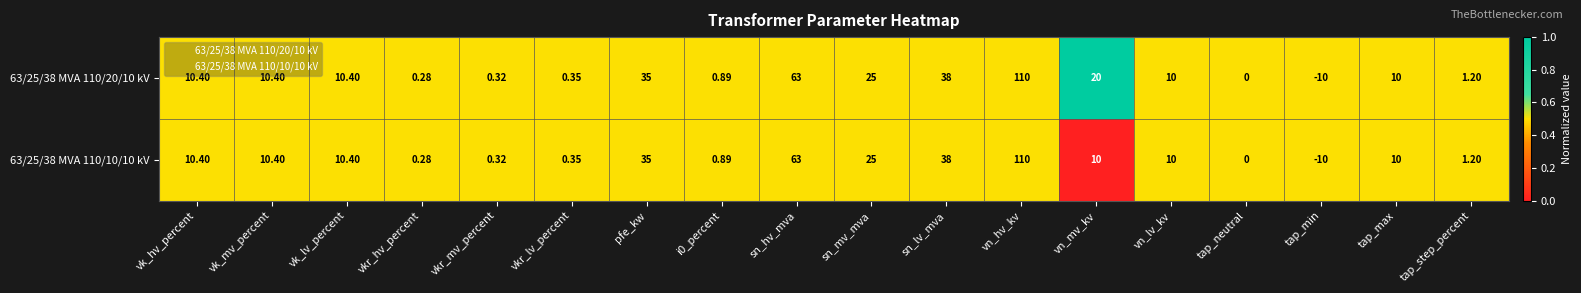

Where is 63/25/38 MVA 110/10/10 kV nearest to the value 50?

sn_lv_mva